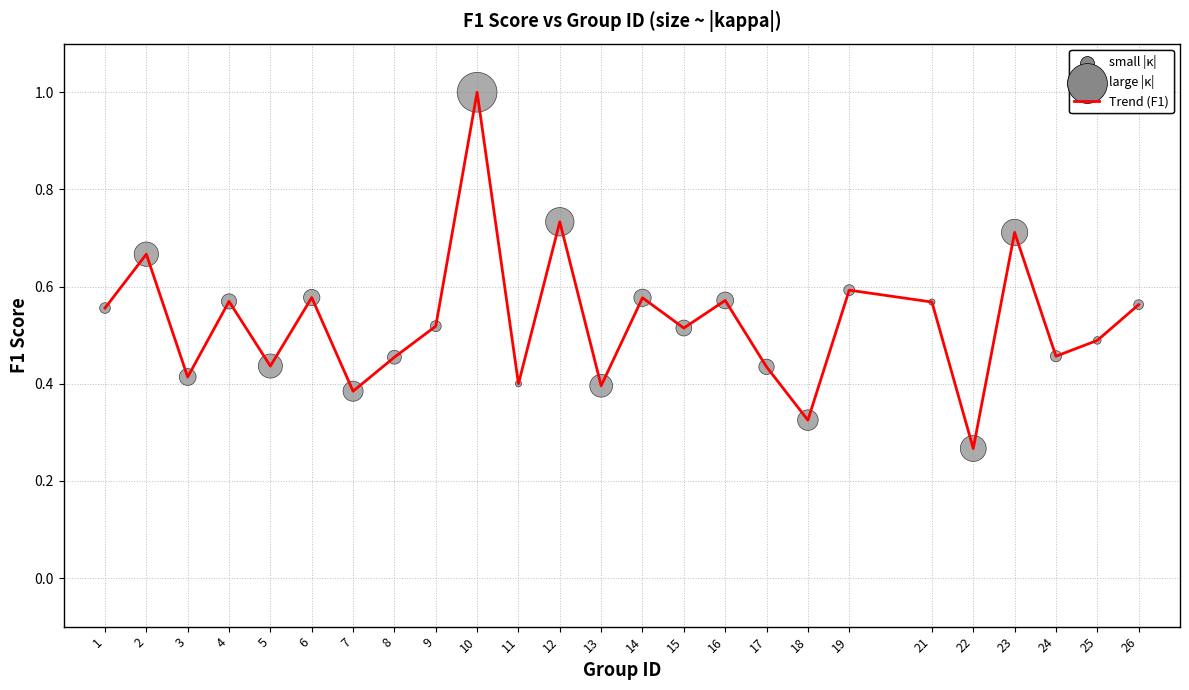

Read the value at 10.

1.0